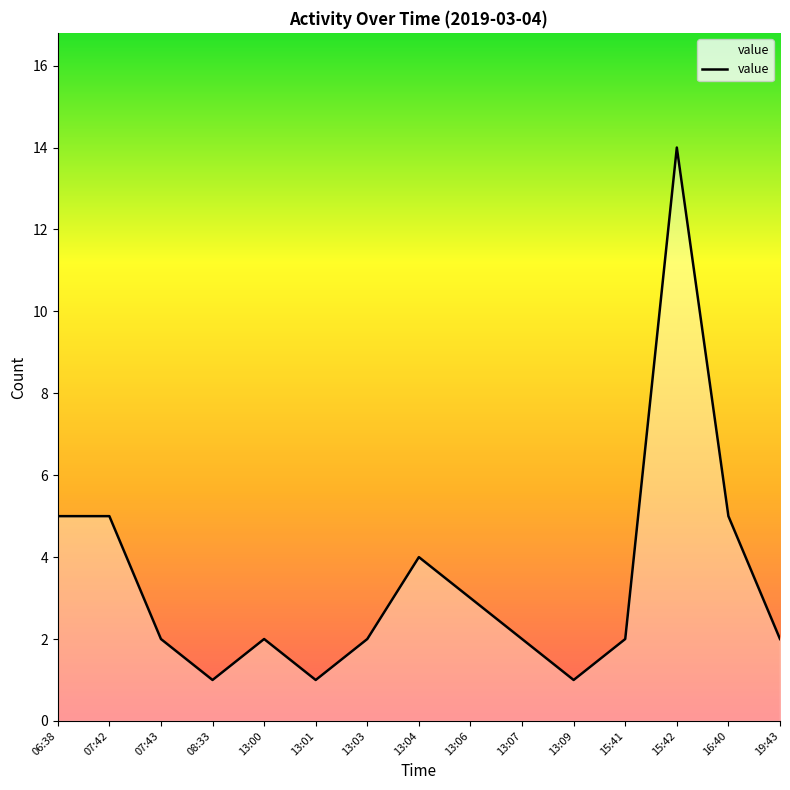

What is the difference between the maximum and minimum values?

13